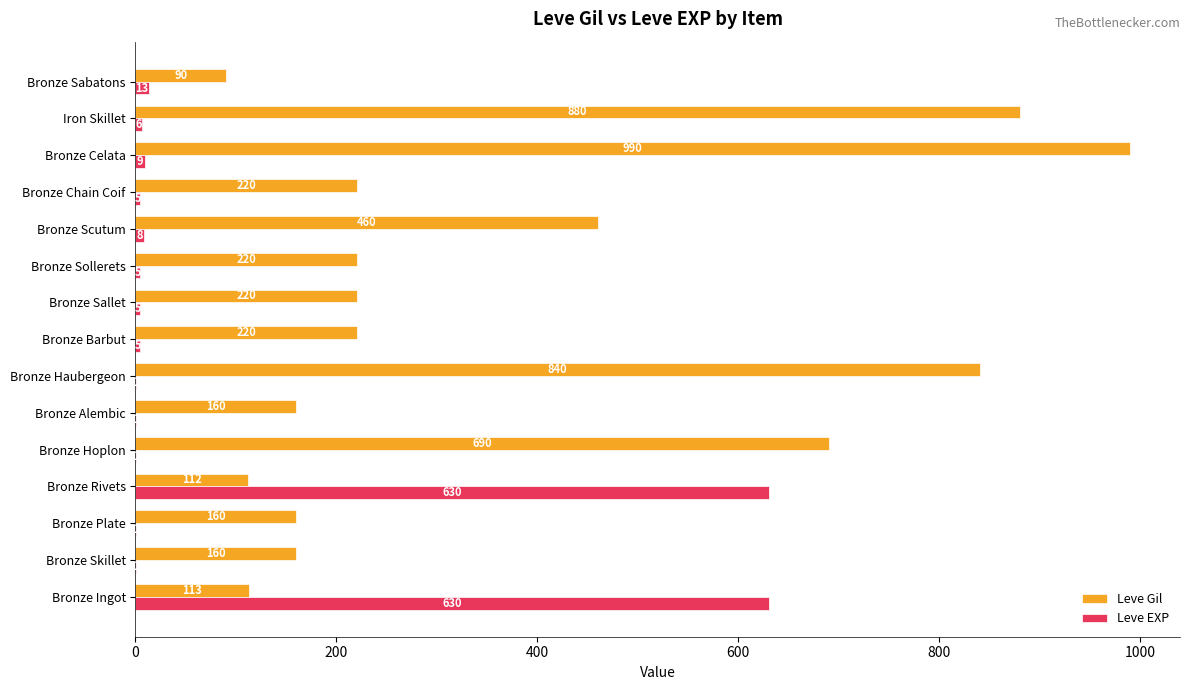

At which label is Leve EXP closest to 315?

Bronze Sabatons